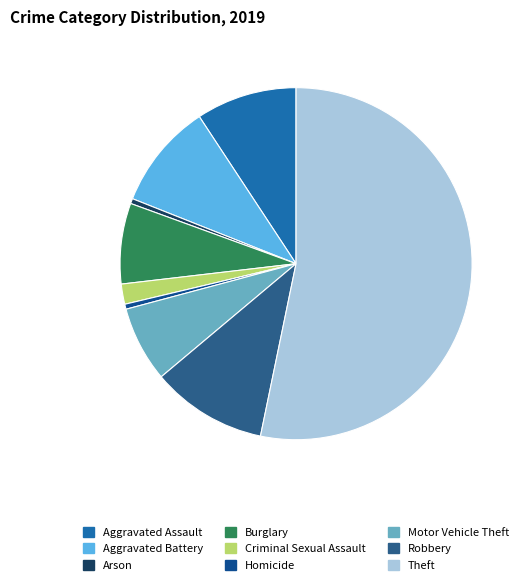

Combined, do Aggravated Assault and Arson account for over 50%?

No